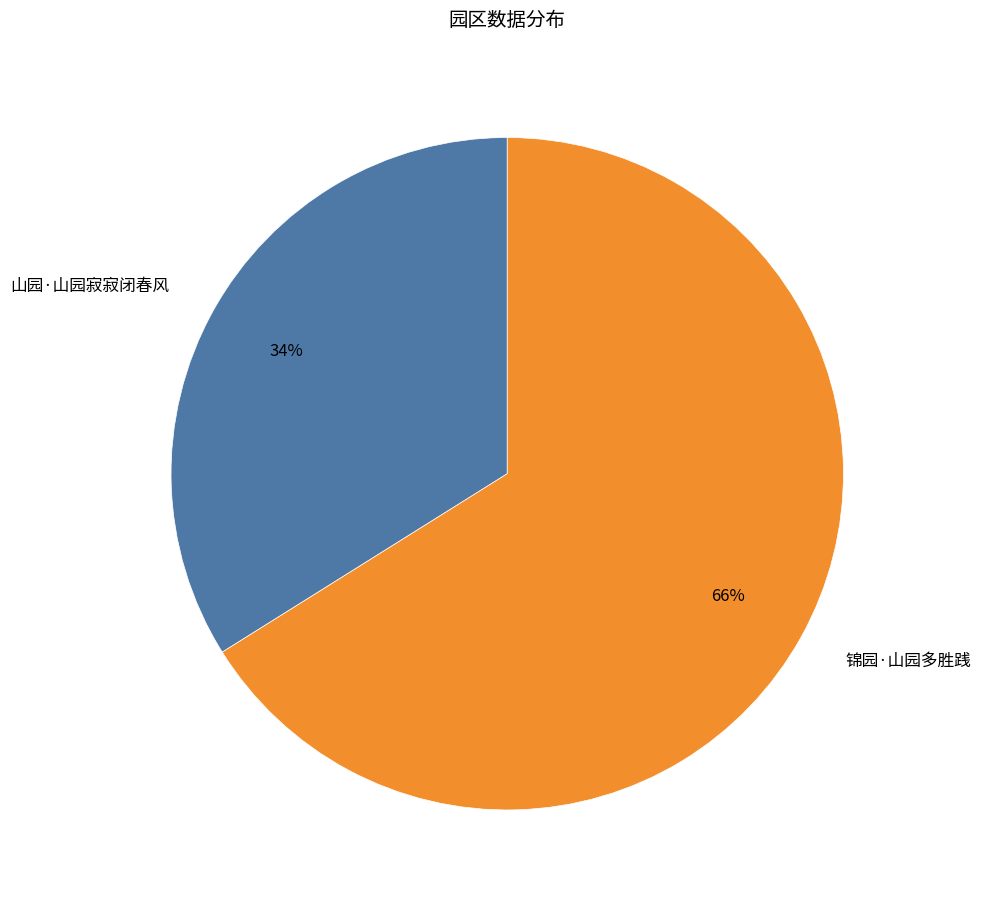

Is there any slice that represents more than half of the pie?

Yes